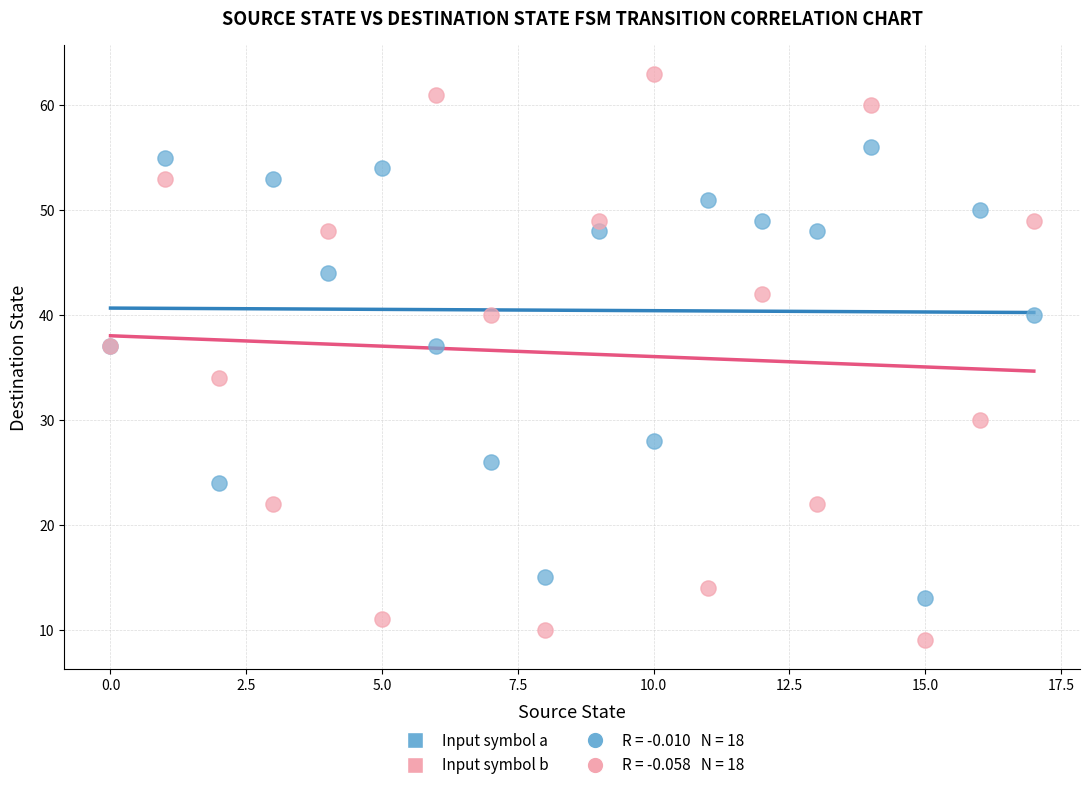

Which series has the widest spread of Y values?

Input symbol b